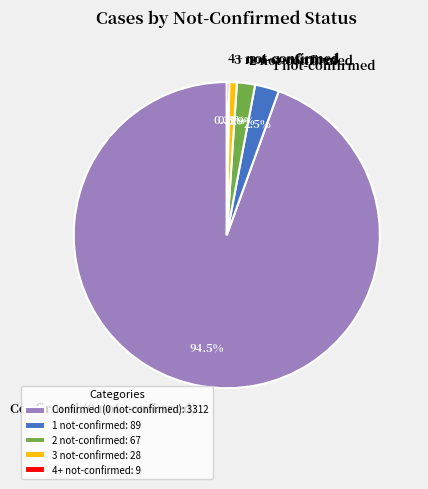

Between 2 not-confirmed and Confirmed (0 not-confirmed), which is larger?

Confirmed (0 not-confirmed)